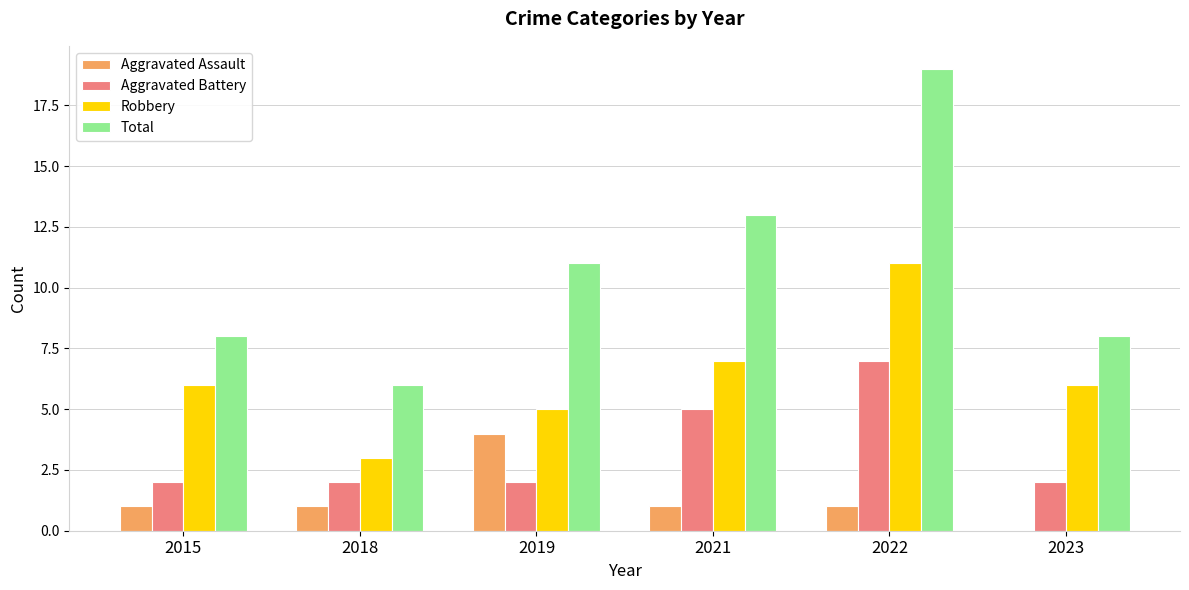

True or false: Robbery has a value of 13 at 2021.

False